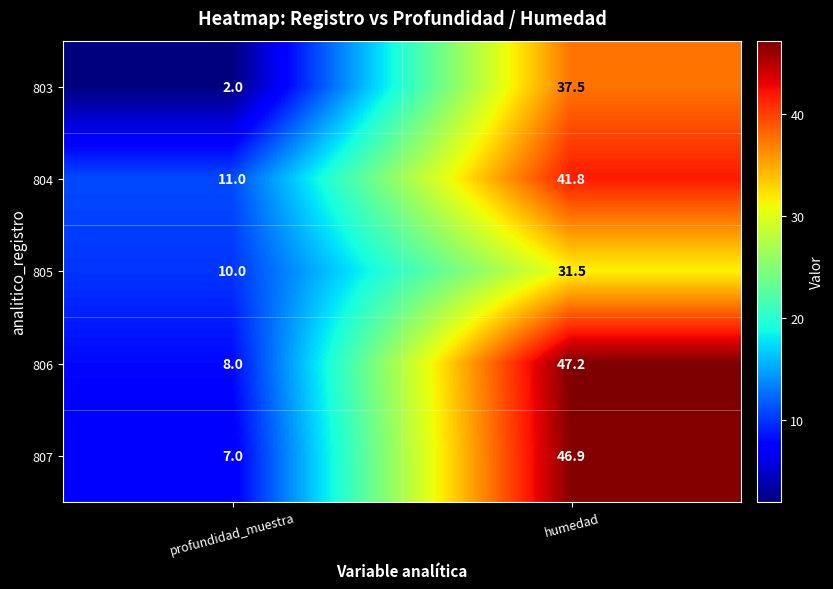

Rank the series by their maximum value, from highest to lowest.

806, 807, 804, 803, 805